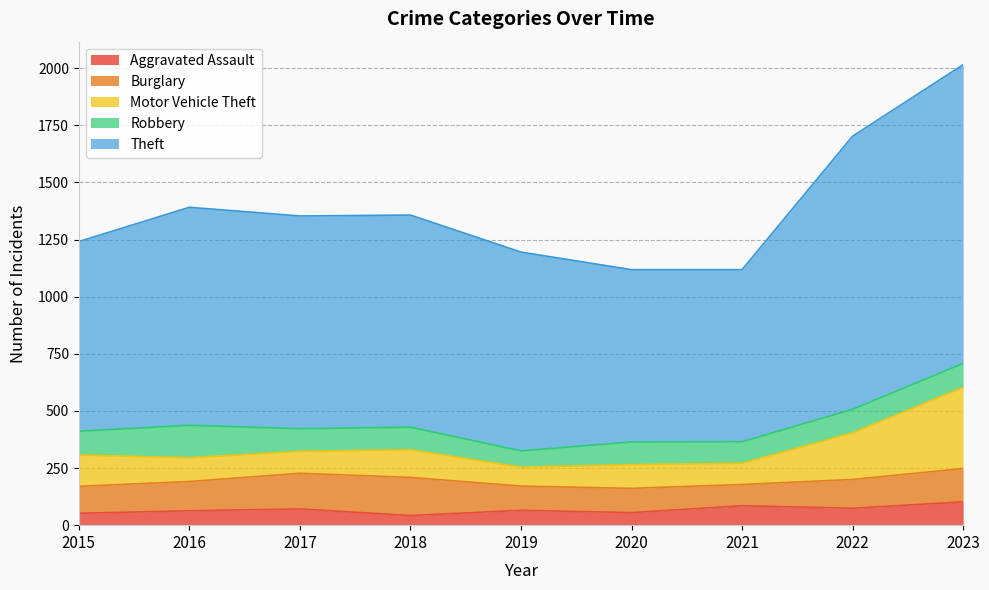

Which has a higher value, 2015 or 2016?

2016